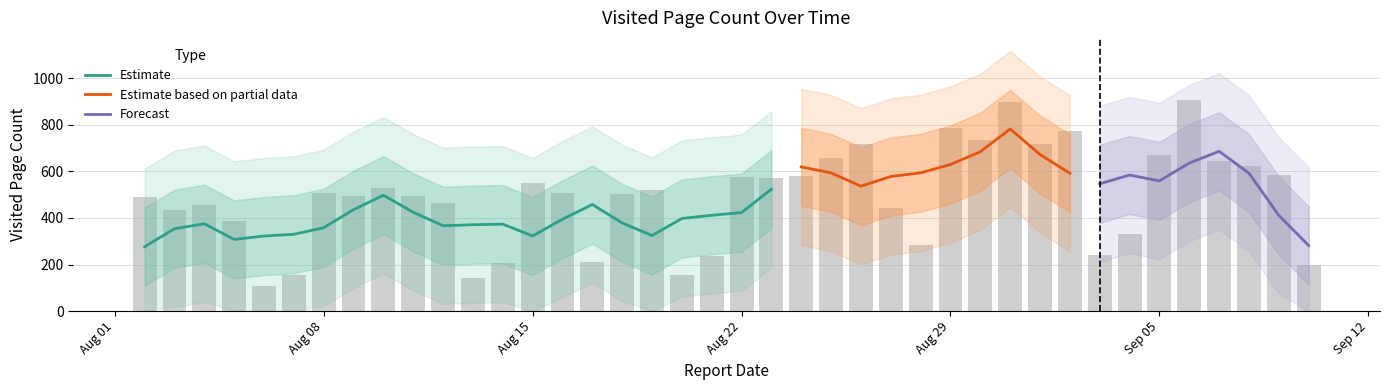

Is it true that the value at 2022-08-28 is 385?

False